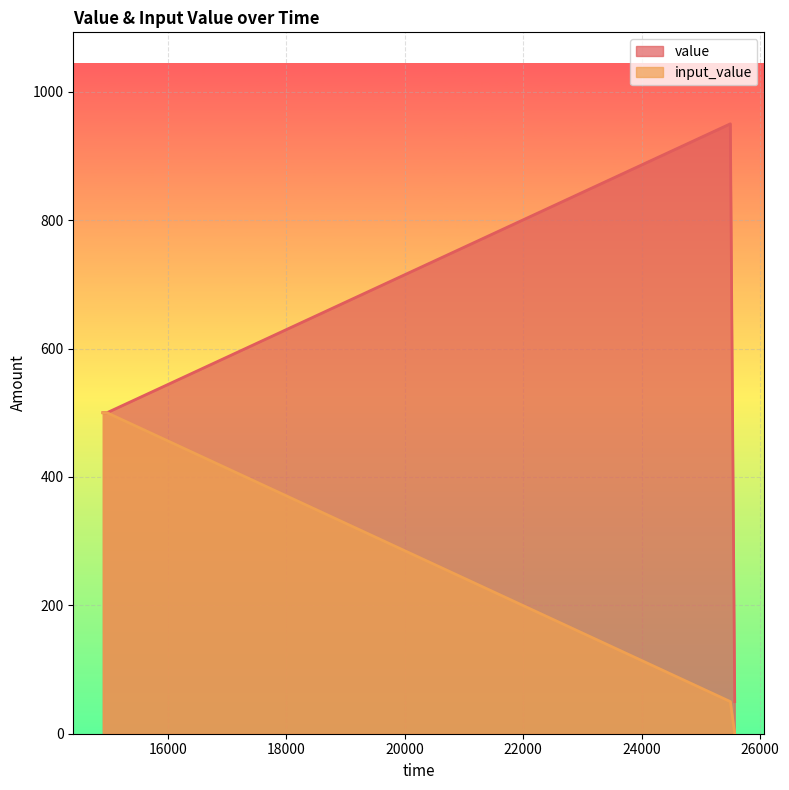

What is the greatest value displayed?

950